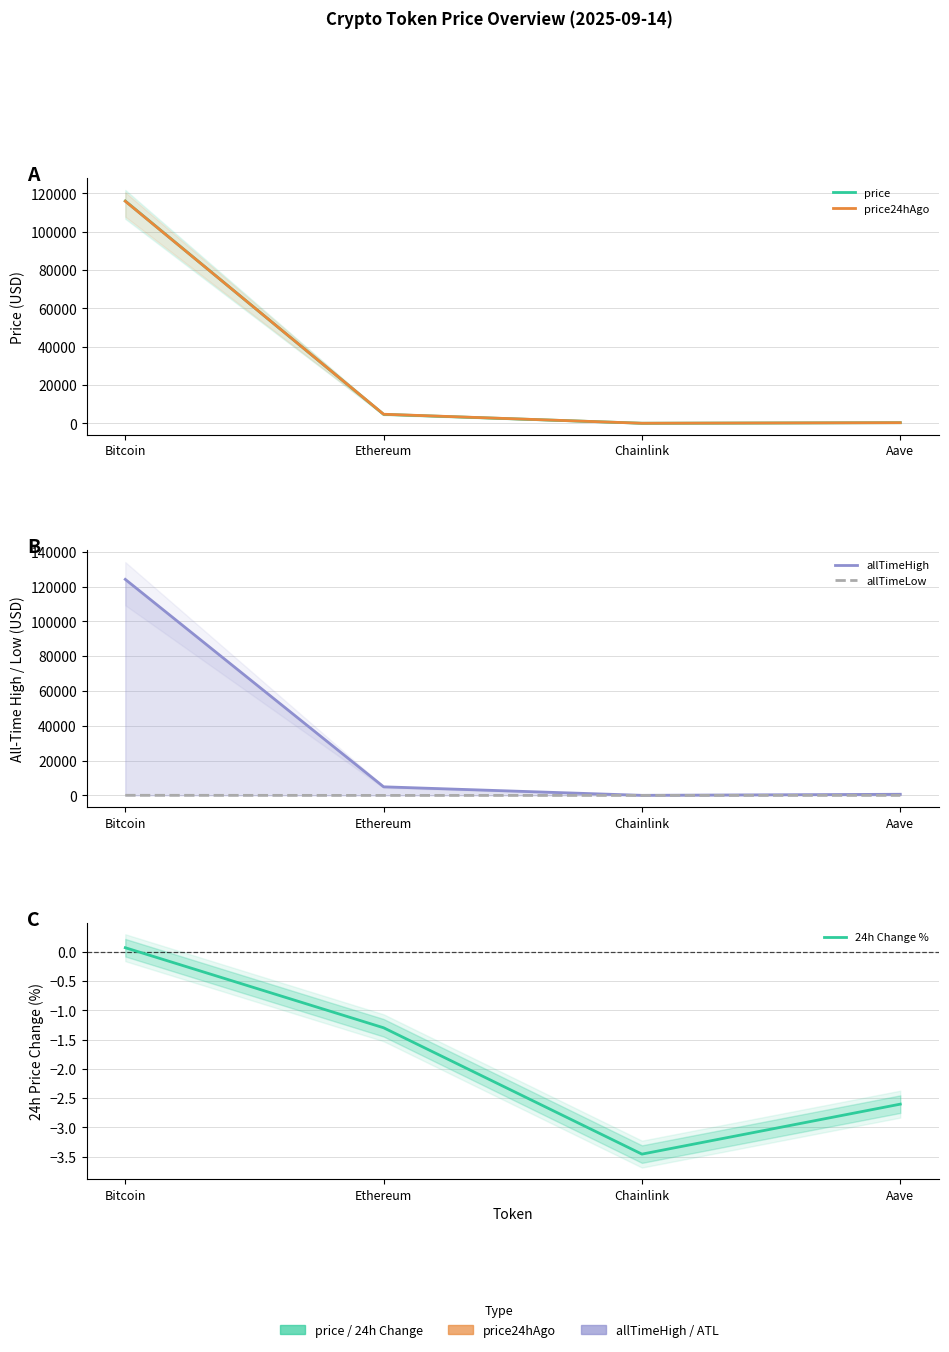

Does the chart display data point markers on the line(s)?

No